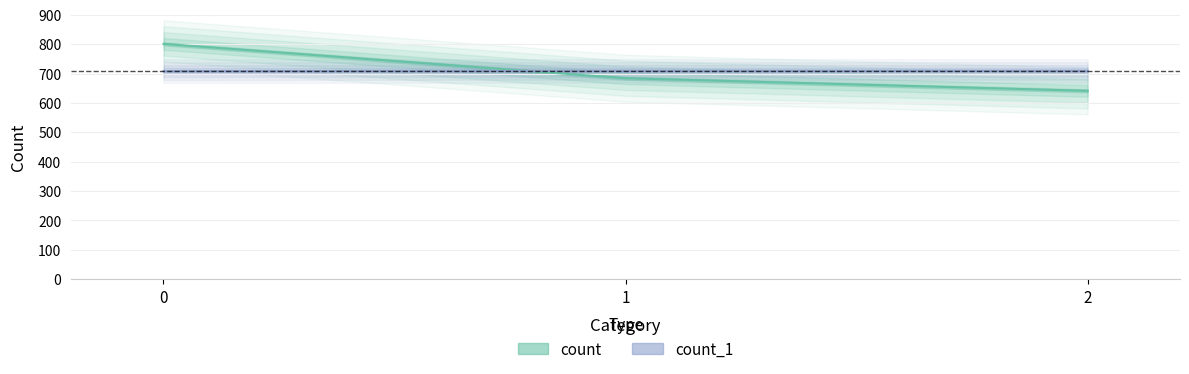

Reading left to right, transcribe all the data shown in this chart.

count: 801	684	641
count_1: 708	709	709